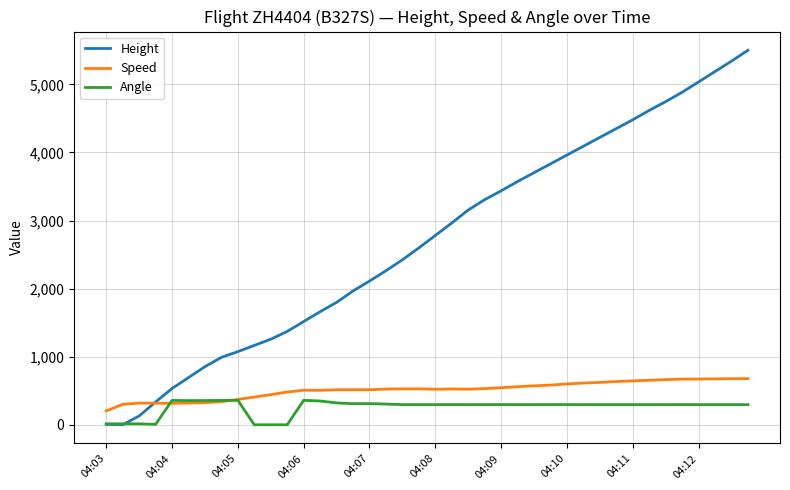

Which series has the largest total across all categories?

Height